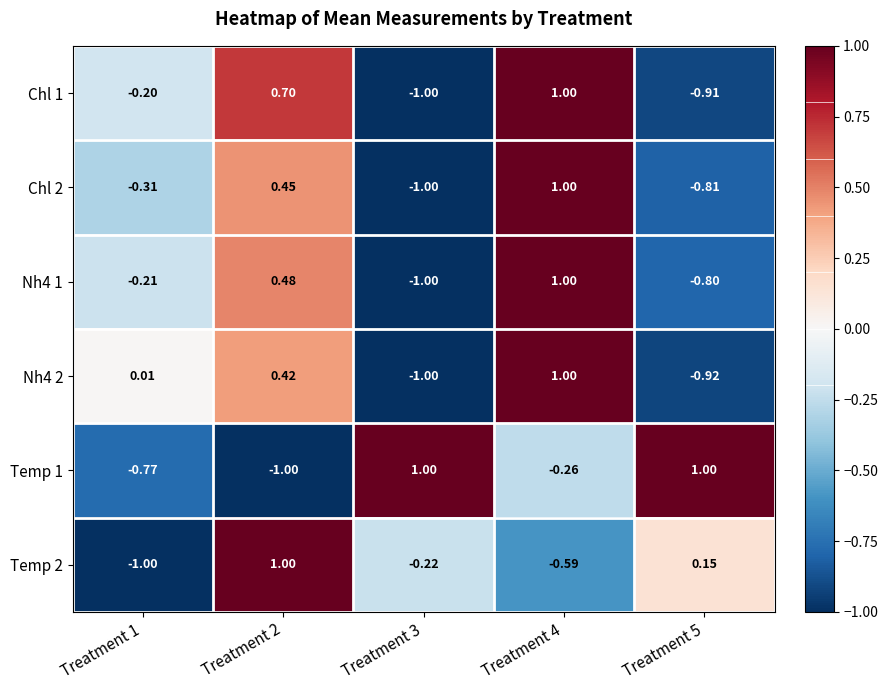

What is the total value across all series at Treatment 1?

-2.5